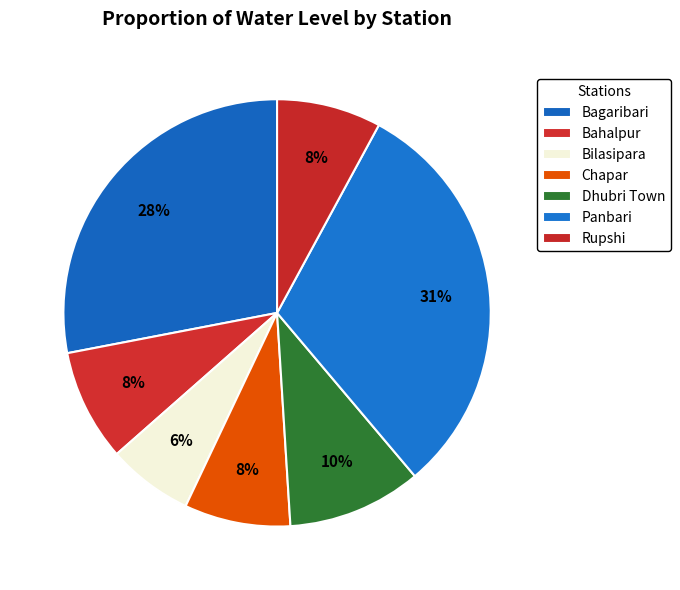

Which category has the smallest portion of the pie?

Bilasipara